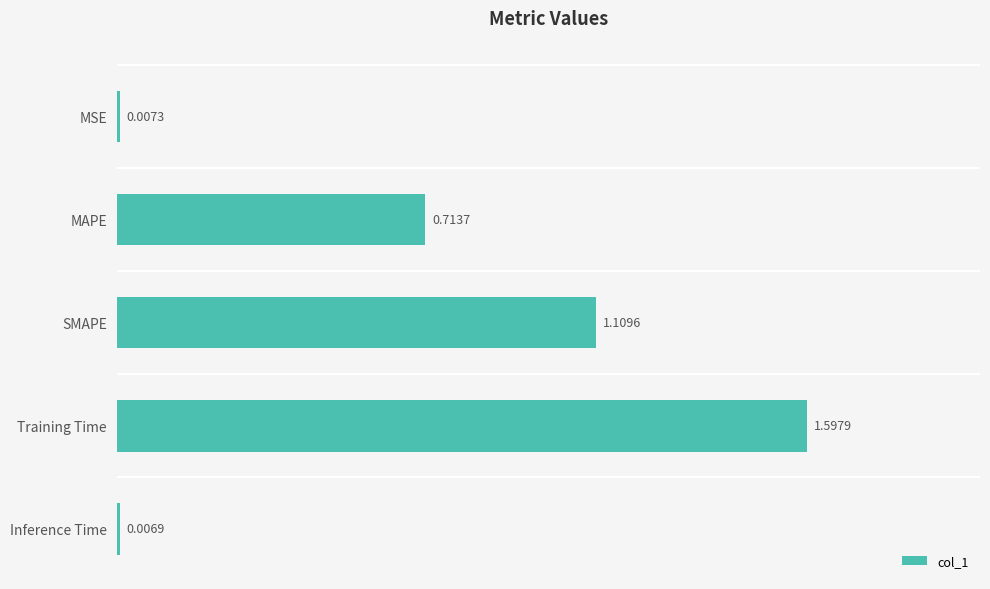

Rank the categories by value from highest to lowest.

Training Time, SMAPE, MAPE, MSE, Inference Time